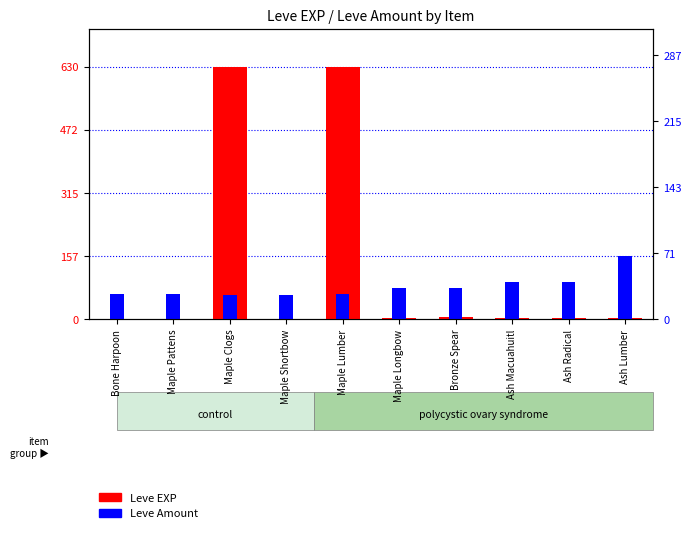

At which category is the sum across all series the highest?

Maple Lumber